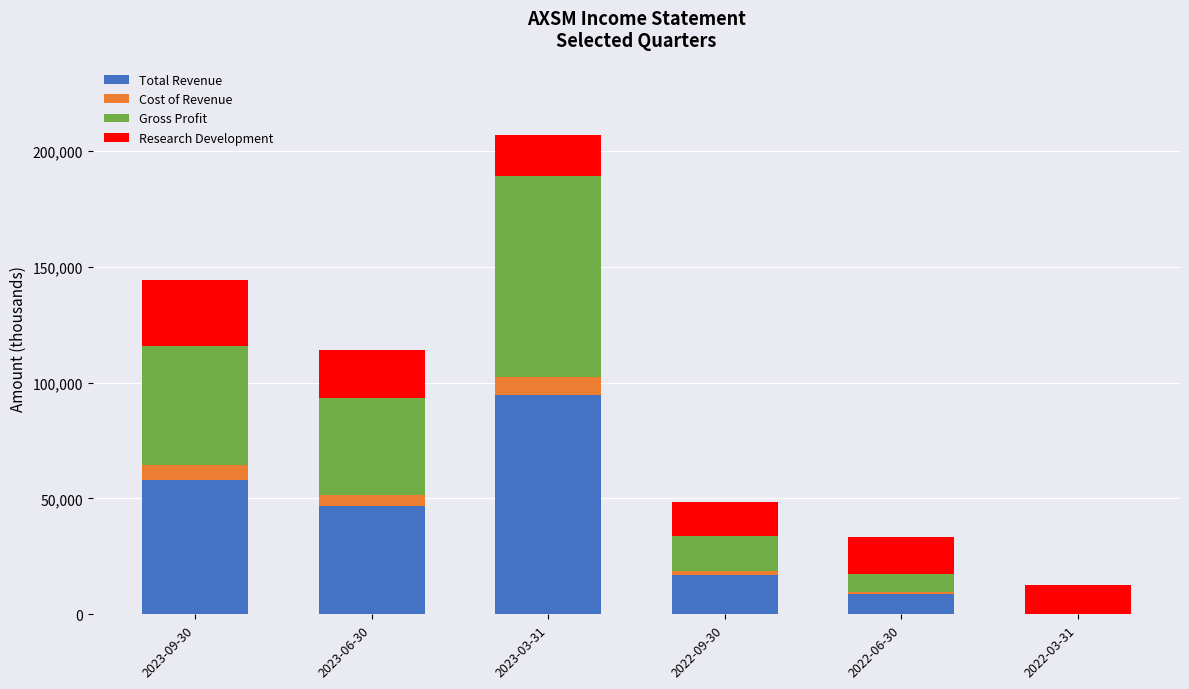

What is the maximum value for Total Revenue?

94600